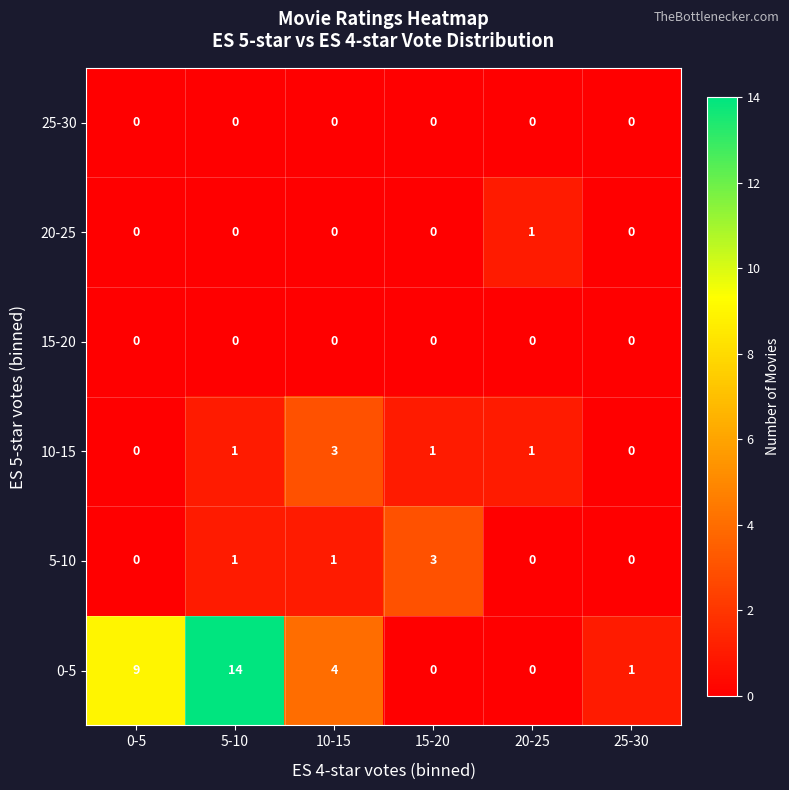

Is it true that 0-5 equals 1 at 25-30?

True